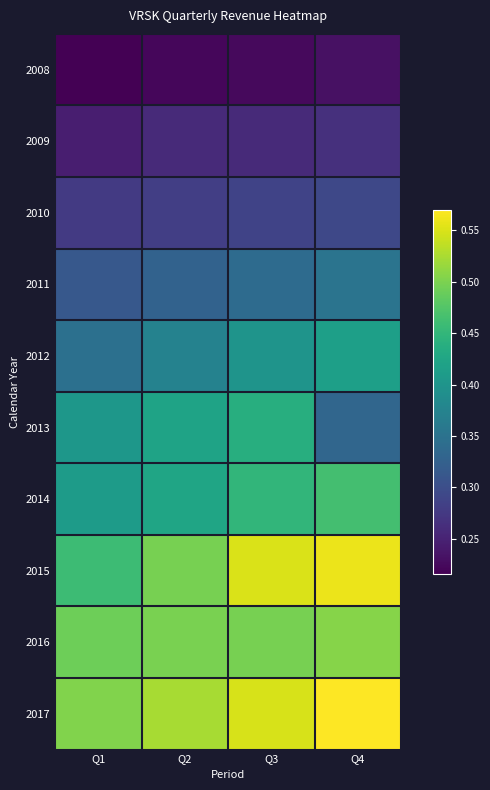

Which label corresponds to the largest value in the chart?

Q4